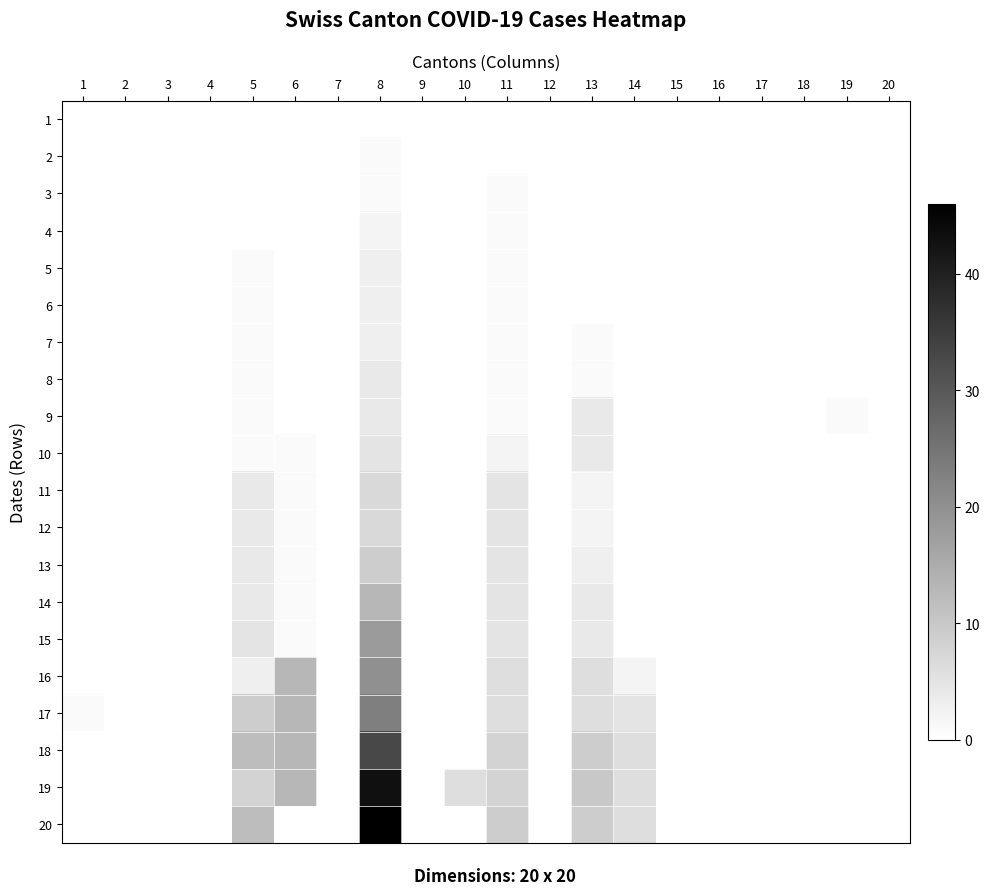

Rank the series by their maximum value, from highest to lowest.

20, 19, 18, 17, 16, 15, 14, 13, 11, 12, 10, 8, 9, 5, 6, 7, 4, 2, 3, 1